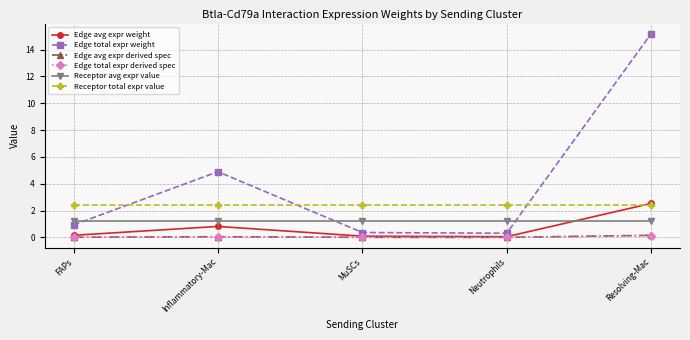

Is this an area chart (filled region under the line)?

No